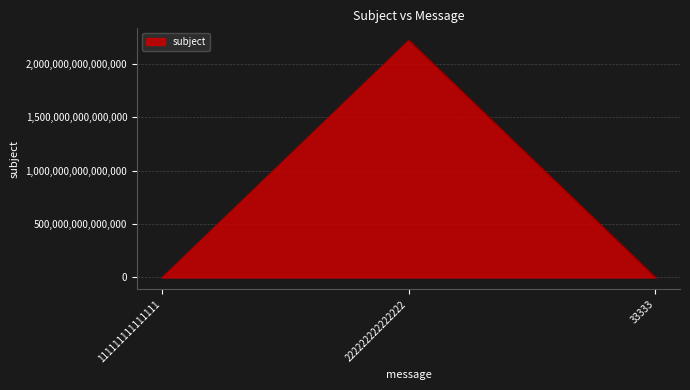

The chart shows a value of 111111111 at 111111111111111. True or false?

True